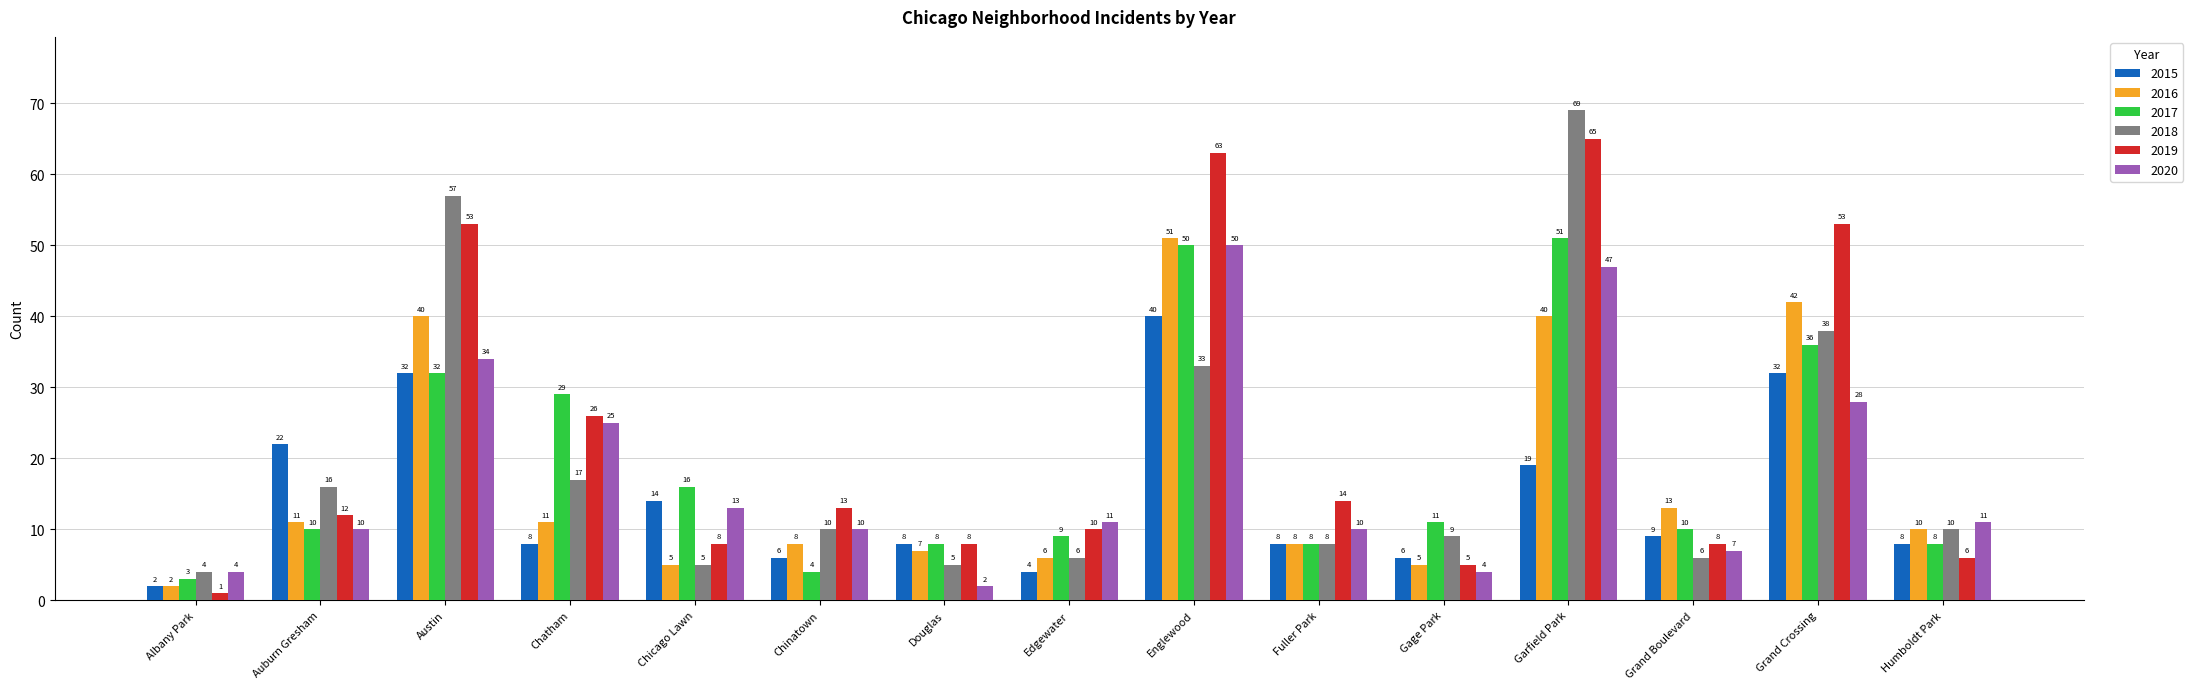

Reading left to right, what are all the values shown in this chart?

2015: 2	22	32	8	14	6	8	4	40	8	6	19	9	32	8
2016: 2	11	40	11	5	8	7	6	51	8	5	40	13	42	10
2017: 3	10	32	29	16	4	8	9	50	8	11	51	10	36	8
2018: 4	16	57	17	5	10	5	6	33	8	9	69	6	38	10
2019: 1	12	53	26	8	13	8	10	63	14	5	65	8	53	6
2020: 4	10	34	25	13	10	2	11	50	10	4	47	7	28	11